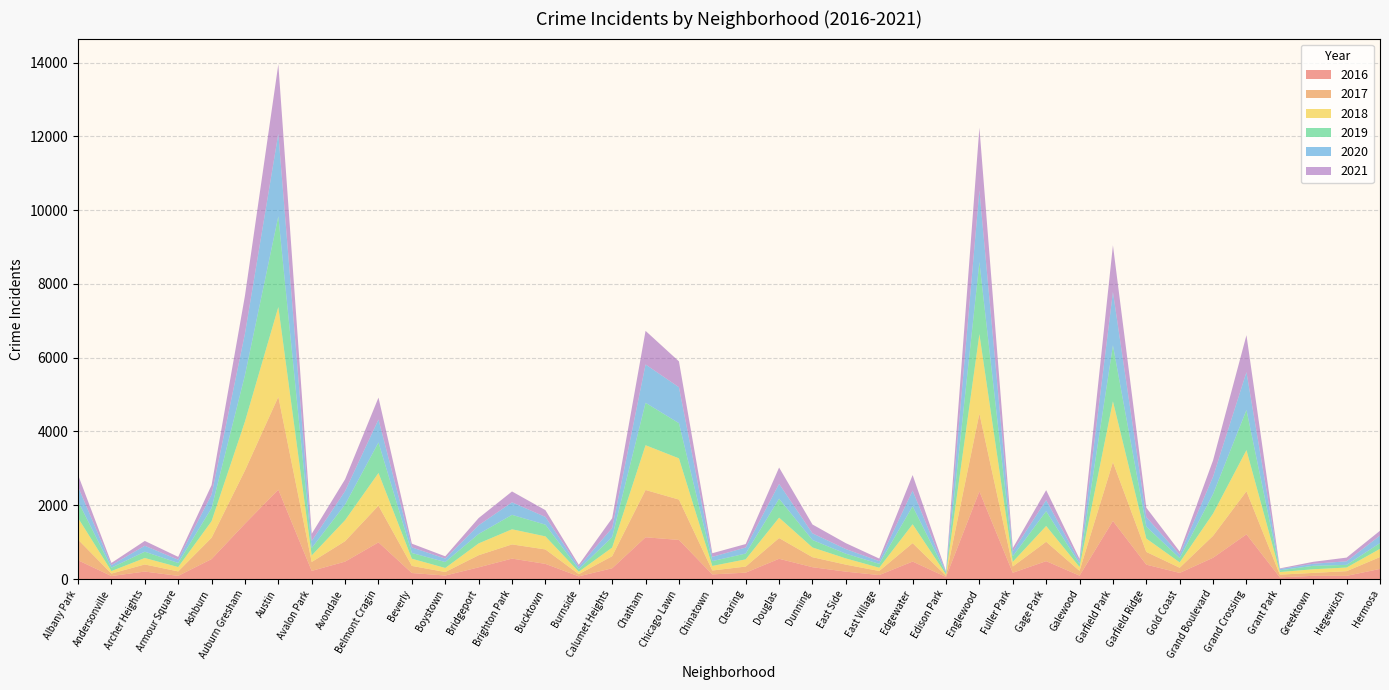

Reading right to left, extract all data points from this chart.

2020: 204	97	55	35	1026	471	95	259	1450	67	300	130	1947	33	424	73	126	181	404	163	116	975	1040	249	69	210	340	237	94	152	623	365	192	2240	1129	366	89	161	69	398
2018: 223	99	99	71	1115	604	146	363	1649	104	428	126	2153	35	512	89	169	264	553	196	124	1118	1214	235	66	355	410	320	110	195	886	570	178	2435	1326	450	118	175	68	587
2016: 274	86	87	46	1212	577	166	390	1574	92	485	170	2376	56	474	108	200	321	549	173	126	1060	1132	292	73	411	554	317	95	163	994	472	221	2423	1500	541	86	203	81	509
2017: 322	127	79	73	1168	595	140	345	1595	130	525	170	2110	34	499	110	190	271	562	165	105	1094	1282	327	59	391	385	329	95	193	995	554	241	2517	1443	577	121	192	67	560
2019: 155	72	94	47	1088	528	115	323	1517	85	401	151	1955	34	488	105	127	202	513	157	131	953	1150	281	66	317	391	255	161	155	827	424	200	2458	1257	355	110	171	92	452
2021: 131	100	53	17	1001	444	84	254	1263	69	271	91	1696	19	422	70	160	240	442	95	98	701	910	265	53	184	294	195	61	101	594	320	194	1881	1025	256	77	131	59	319